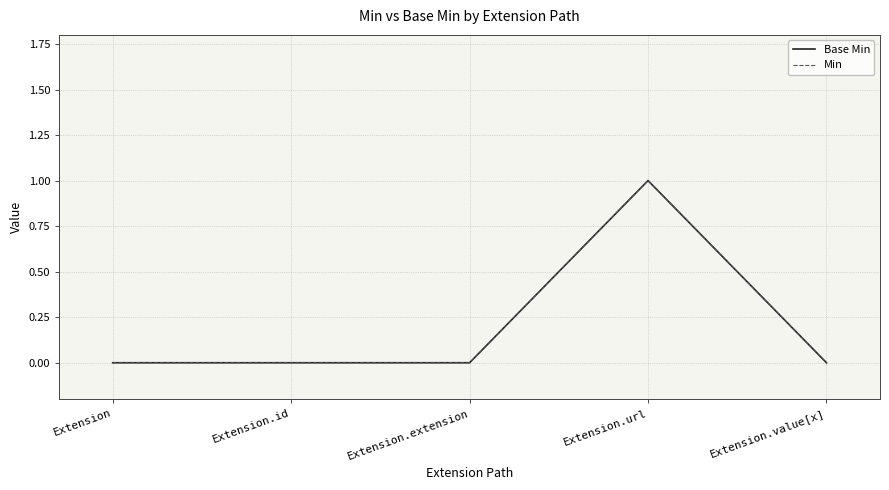

True or false: Min has a value of -1 at Extension.

False